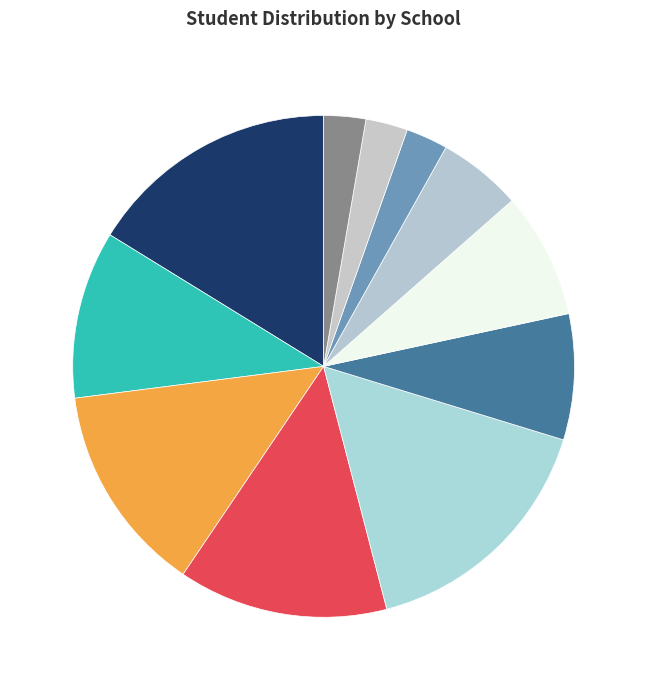

Which slice is the largest?

SEACREST MIDDLE SCHOOL